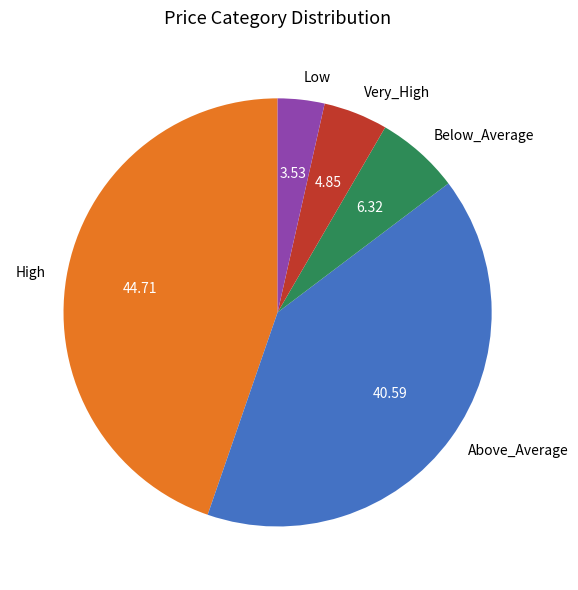

Do Very_High and Low together represent more than half of the pie?

No